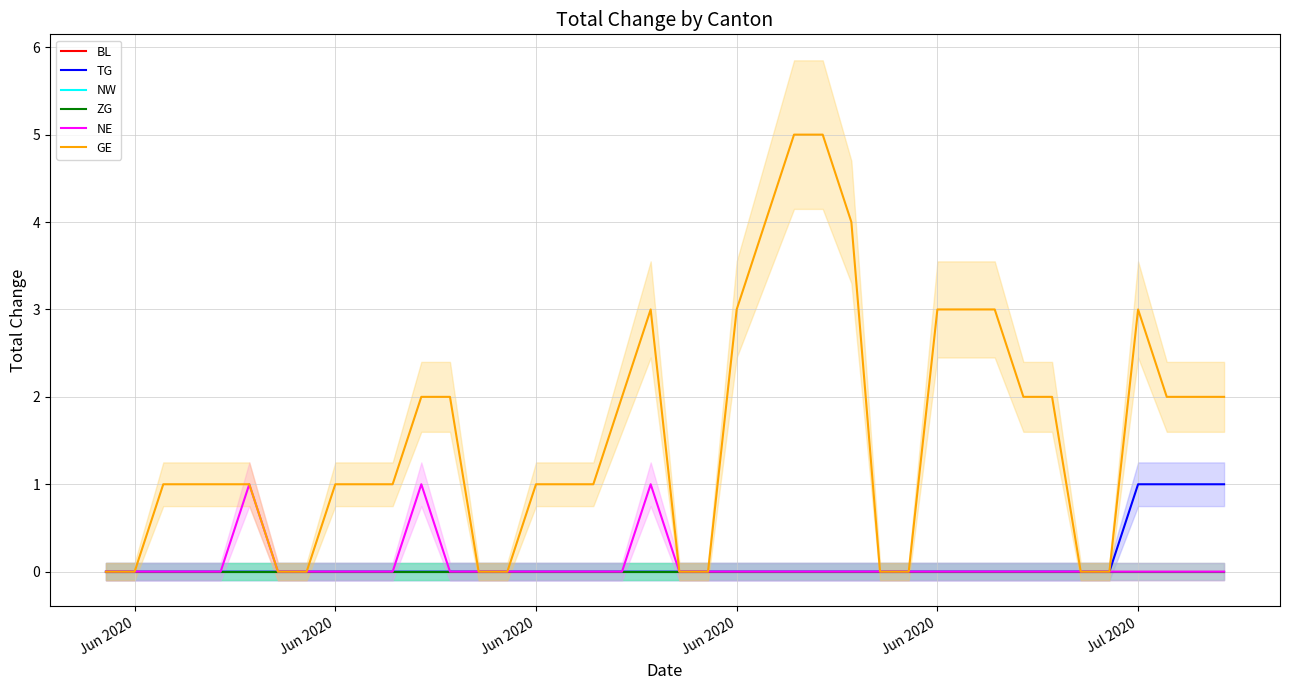

True or false: NE and NW cross at least once.

False